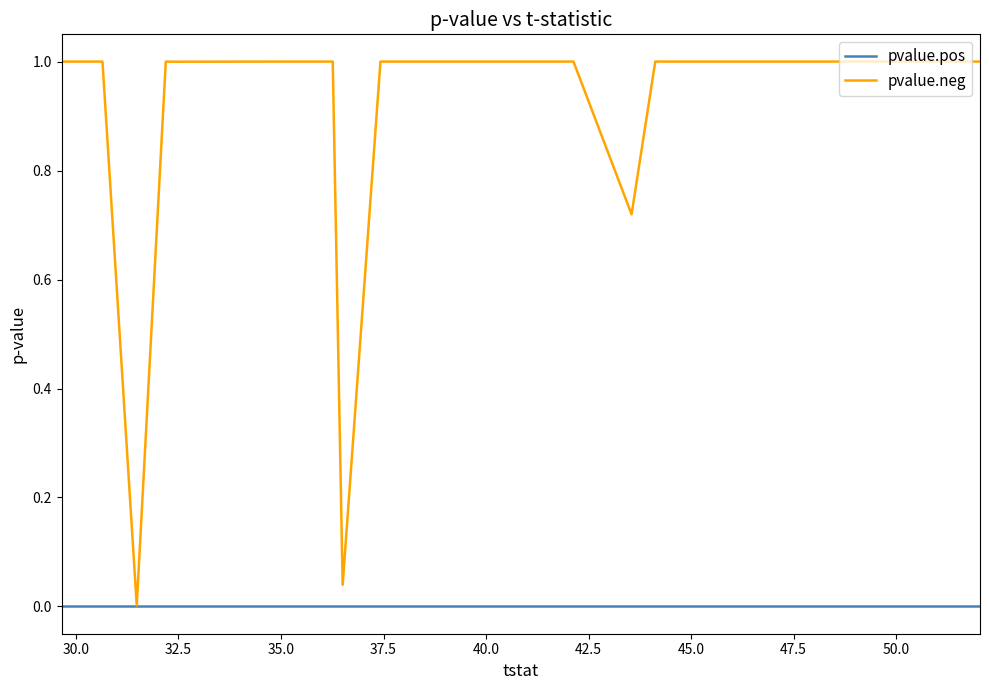

What is the maximum value for pvalue.neg?

1.0